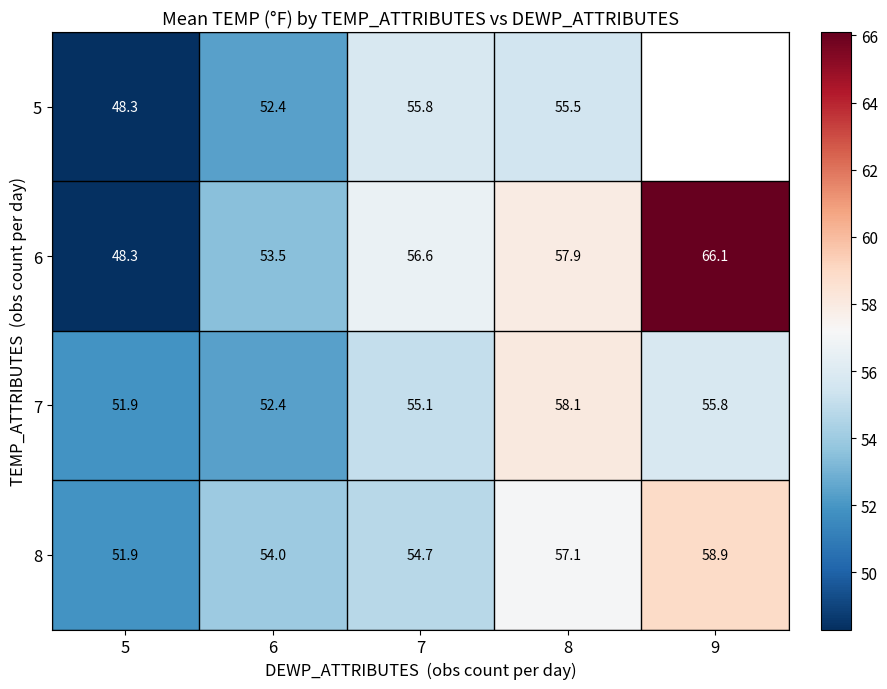

The value of 7 at 8 is 100.4. True or false?

False